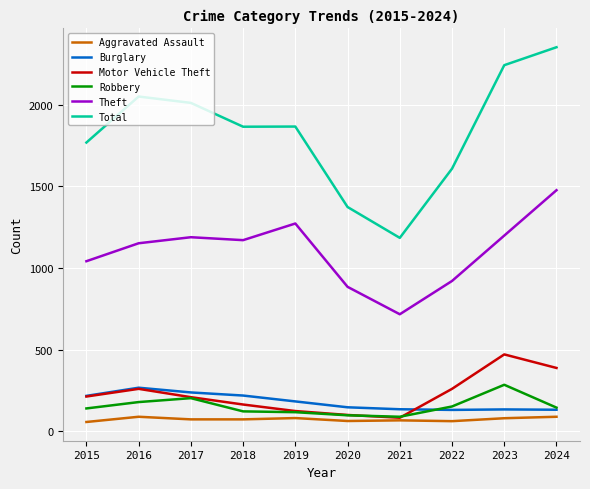

At which label does Theft first exceed 1170?

2017